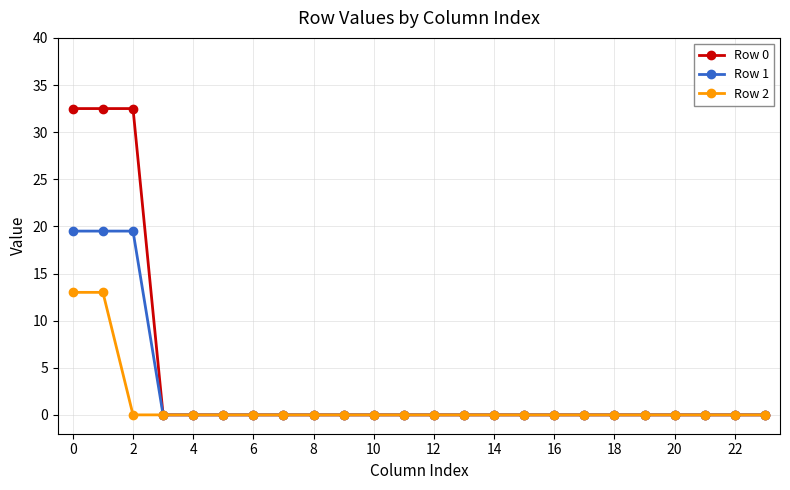

Which series has the largest total across all categories?

Row 0